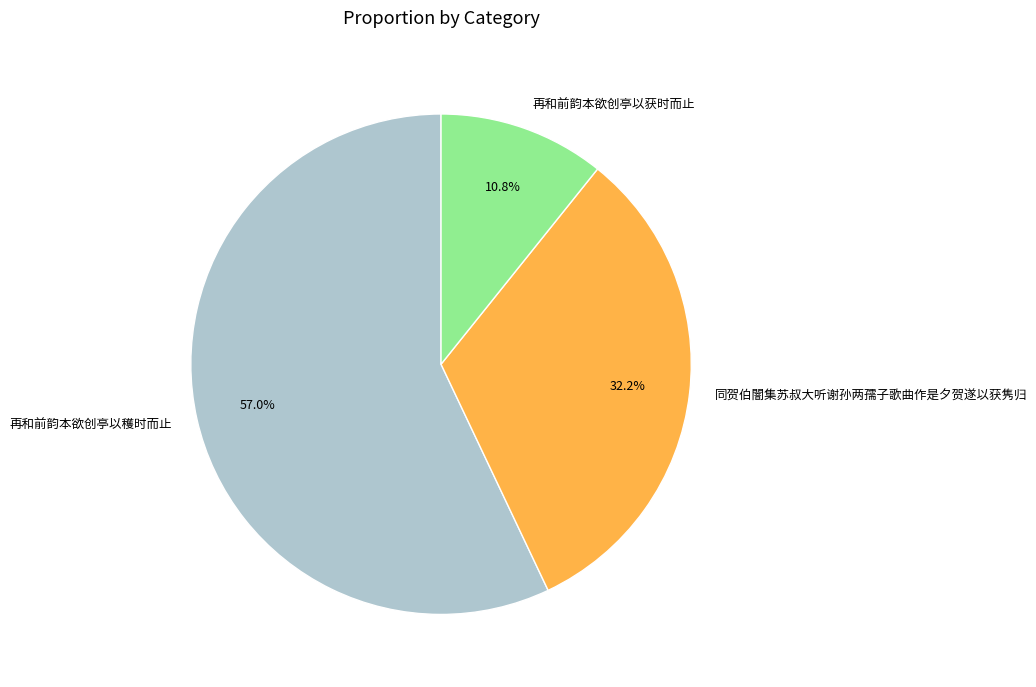

Rank the categories by value from highest to lowest.

再和前韵本欲创亭以穫时而止, 同贺伯闇集苏叔大听谢孙两孺子歌曲作是夕贺遂以获隽归, 再和前韵本欲创亭以获时而止